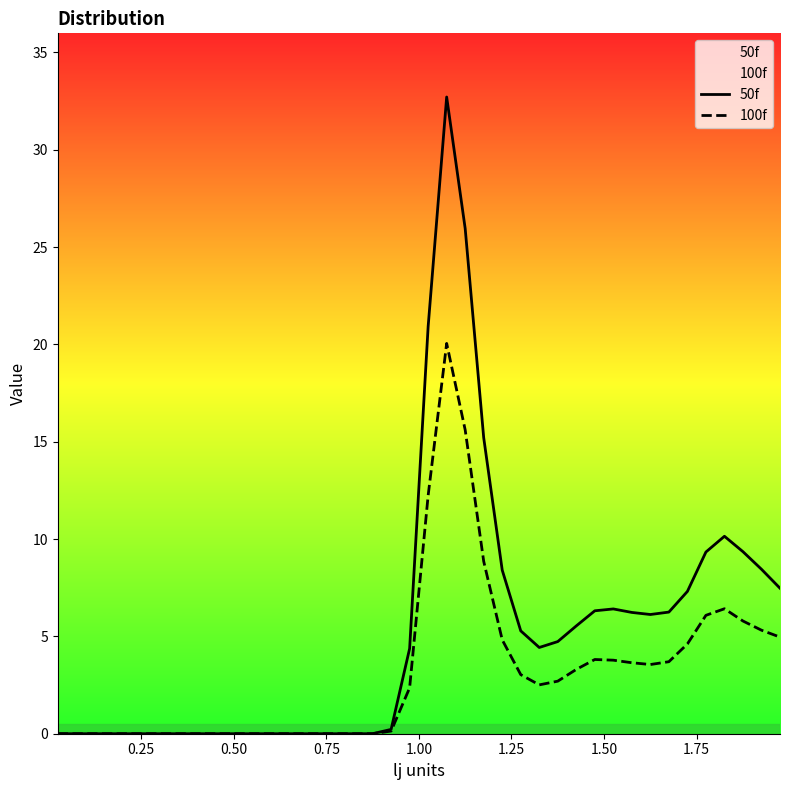

What is the highest value of the 100f series?

20.1